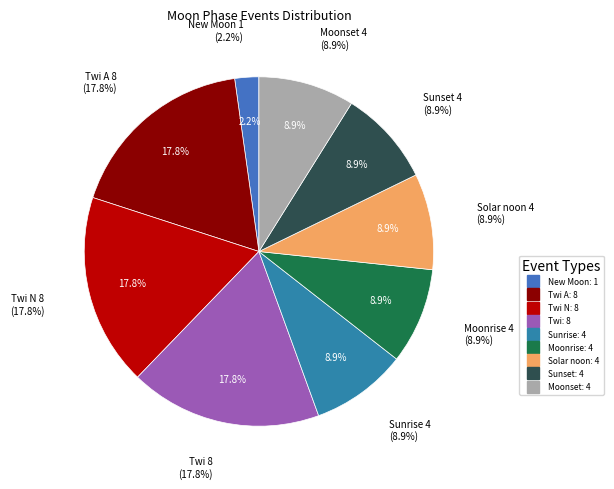

Does New Moon represent more than half of the total?

Yes